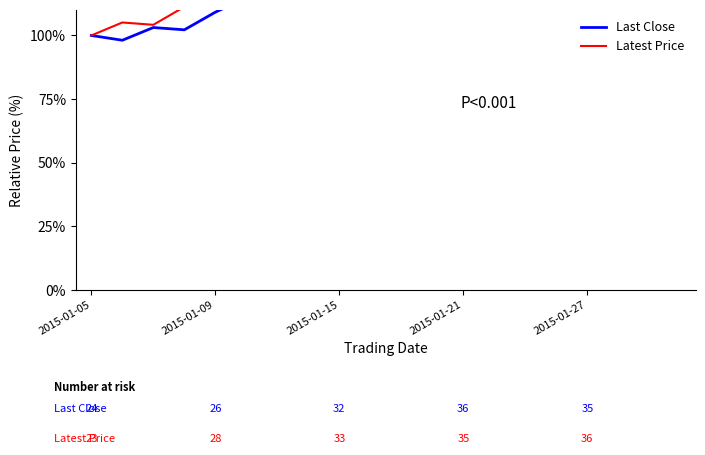

Between 2015-01-15 and 2015-01-21, which is larger?

2015-01-15